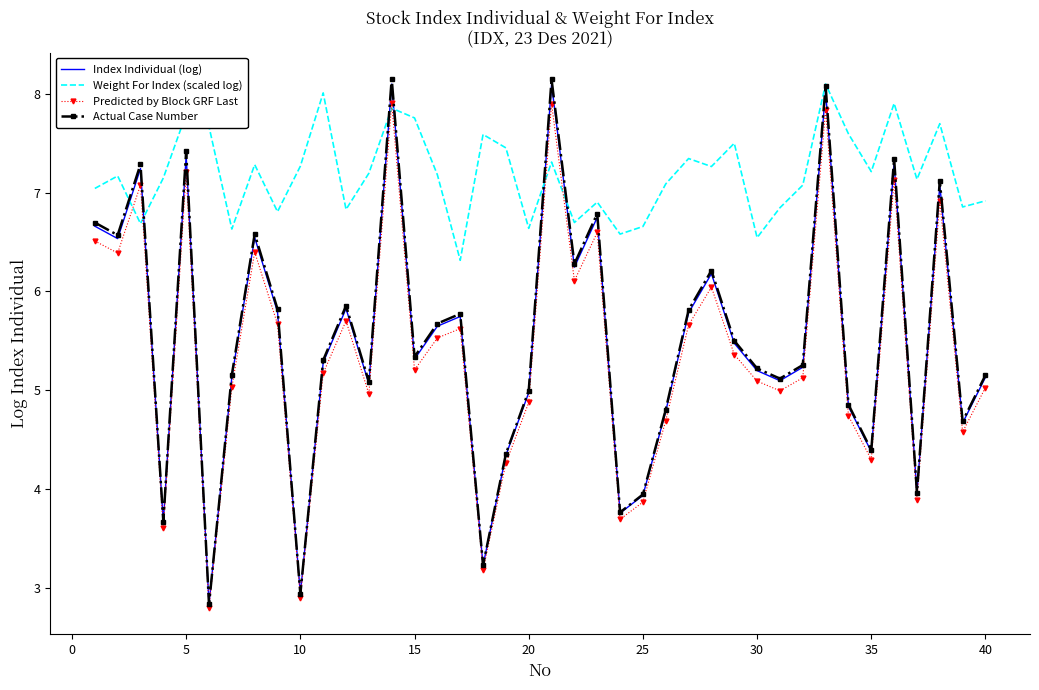

What is the minimum value shown in the chart?

2.8